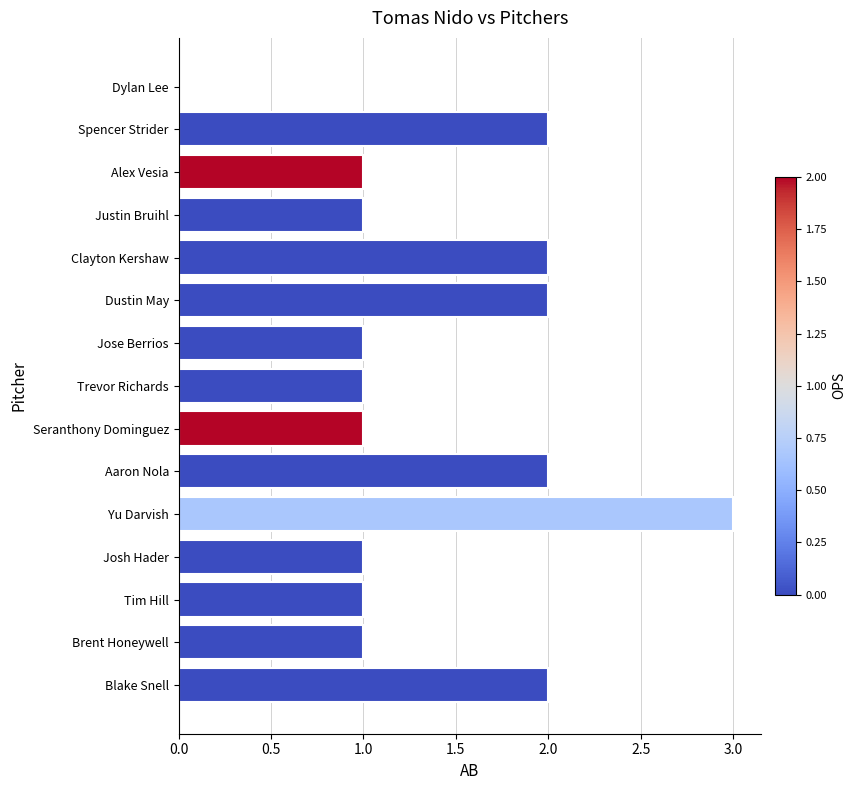

At which category does the chart reach its peak across all series?

Yu Darvish